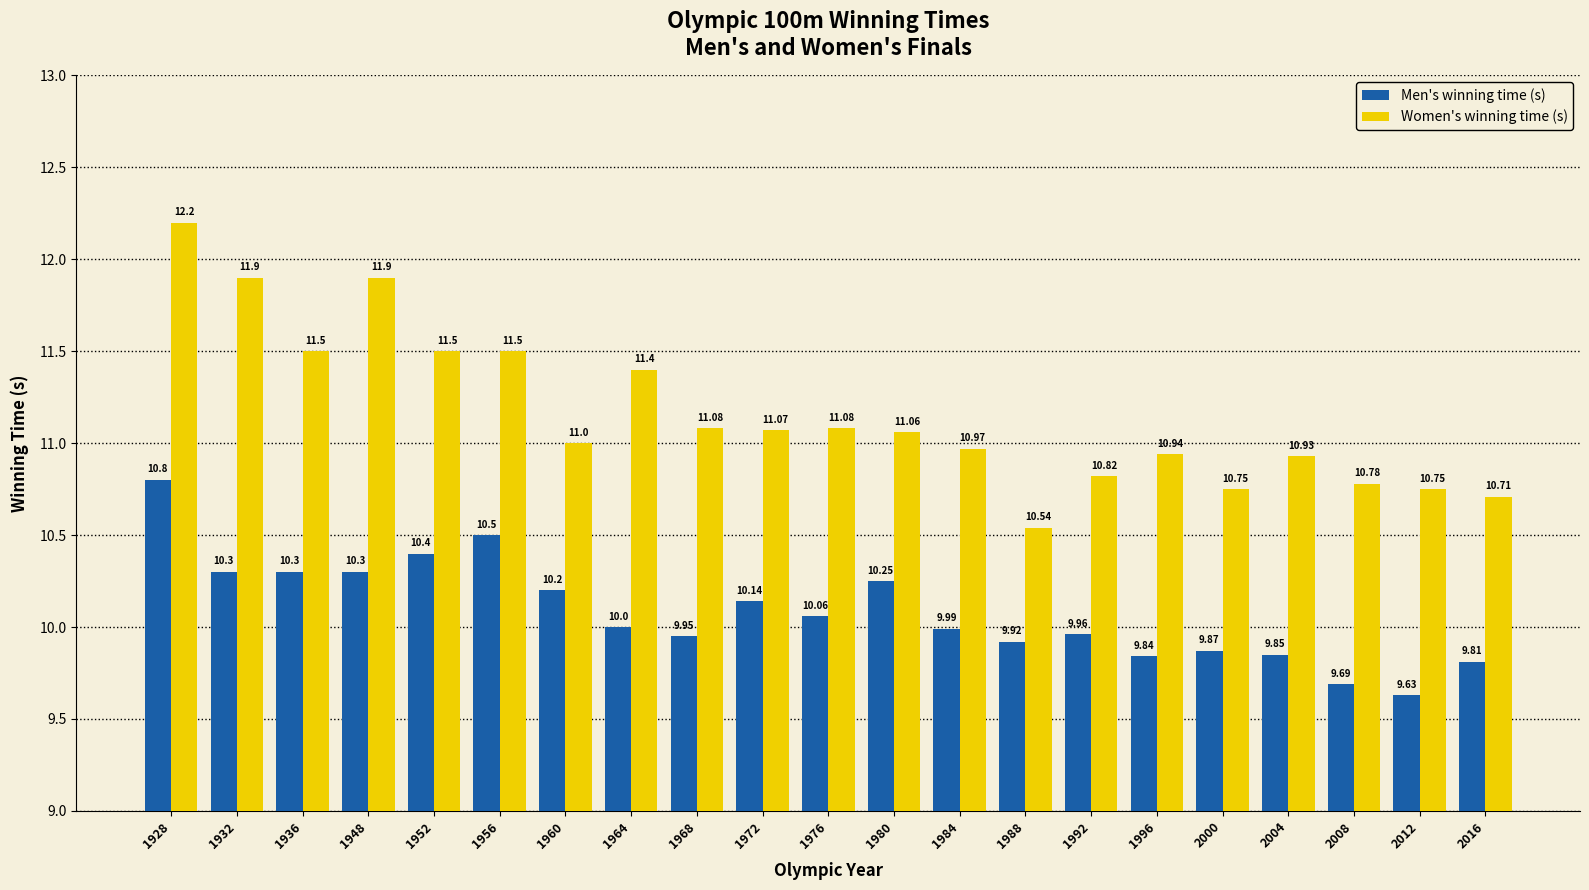

How many values in the Women's winning time (s) series are below 11?

9